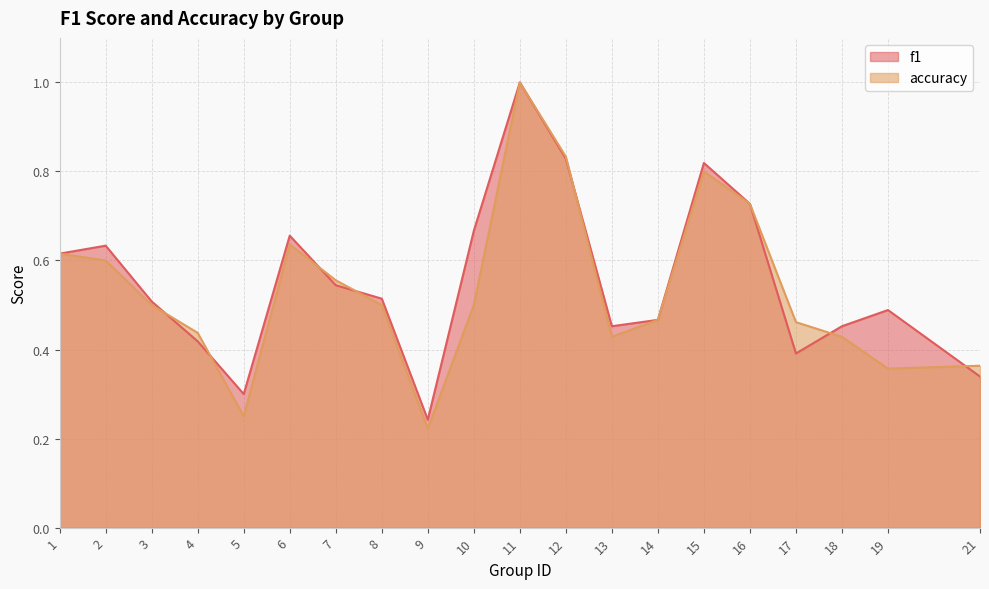

Where do accuracy and f1 first cross each other?

3 and 4